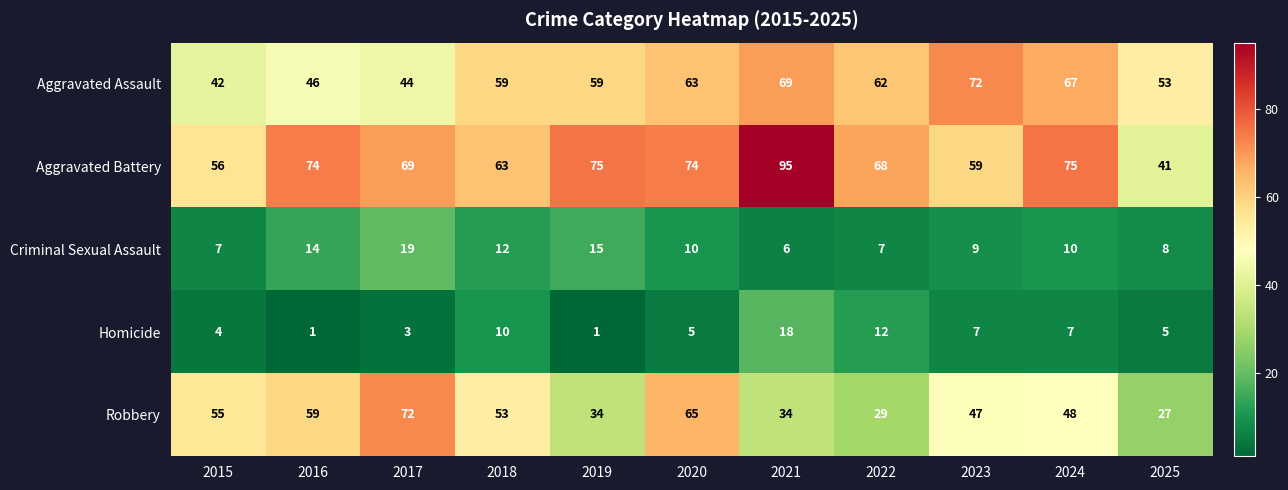

Where does the Robbery series first go above 48?

2015